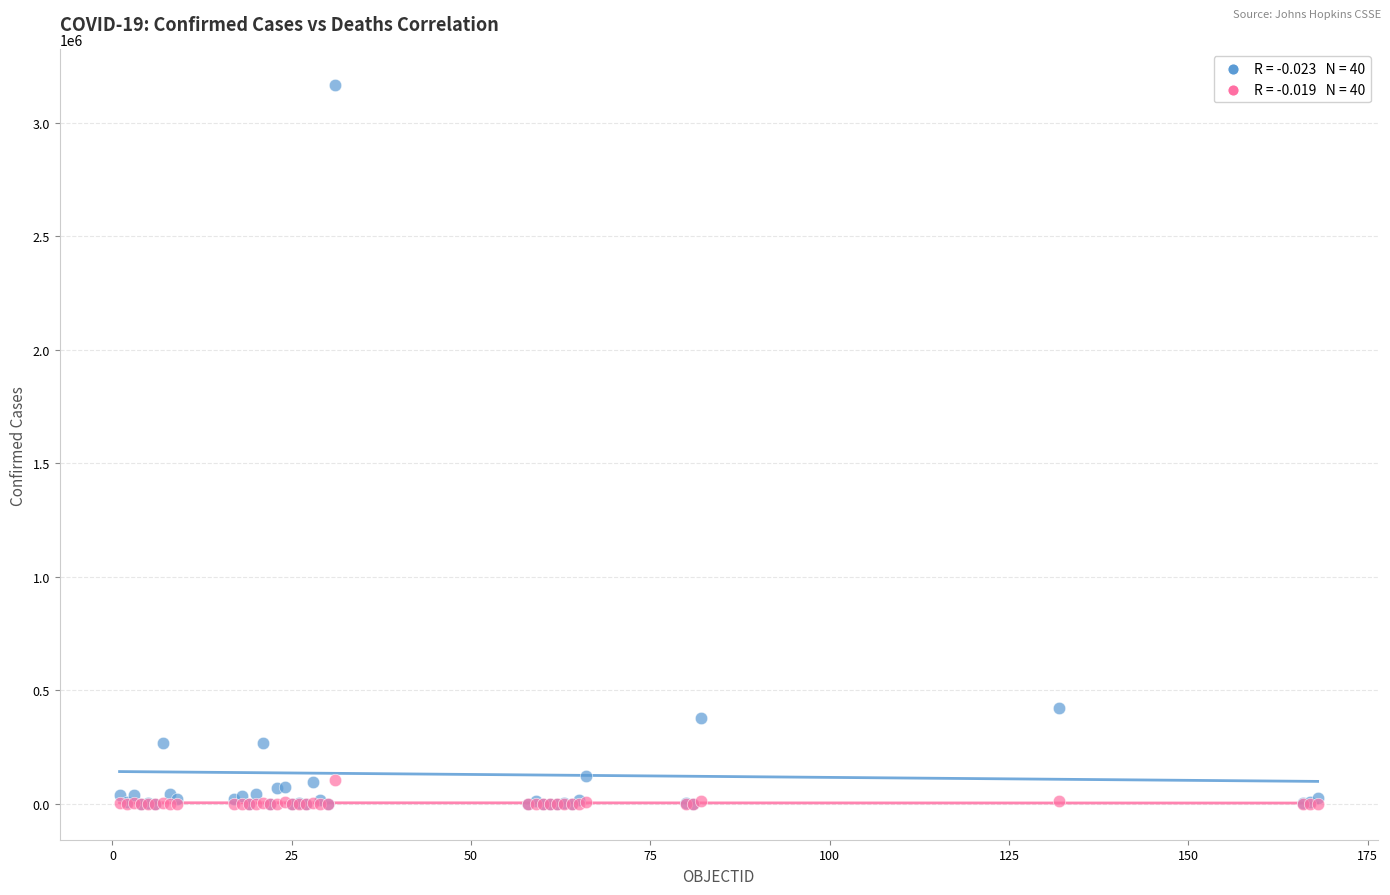

Across all series, what Y value is closest to 1582392?

422519